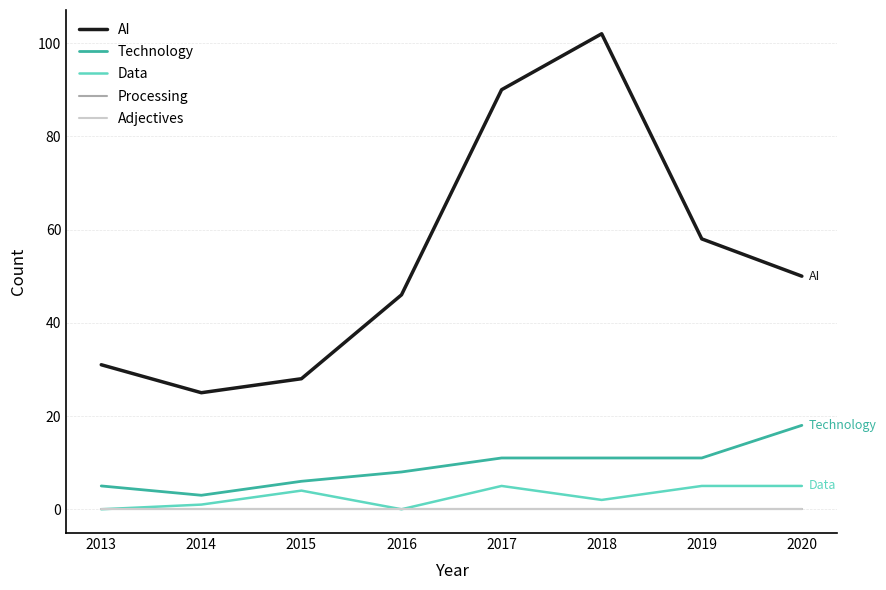

Reading left to right, extract all data points from this chart.

AI: 31	25	28	46	90	102	58	50
Technology: 5	3	6	8	11	11	11	18
Data: 0	1	4	0	5	2	5	5
Processing: 0	0	0	0	0	0	0	0
Adjectives: 0	0	0	0	0	0	0	0